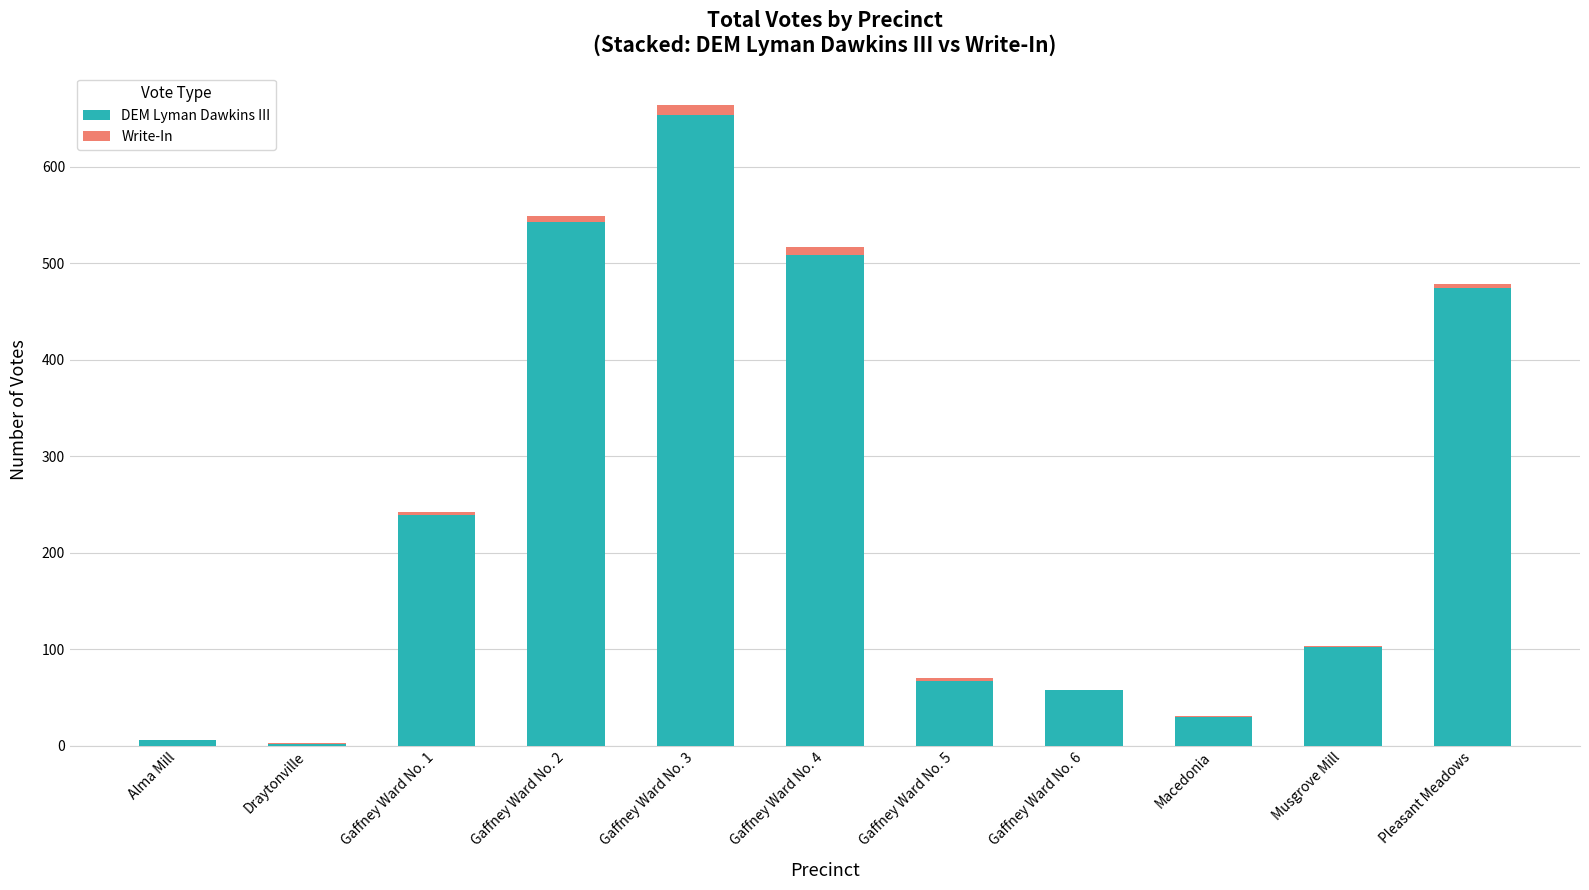

The value of DEM Lyman Dawkins III at Musgrove Mill is 31. True or false?

False